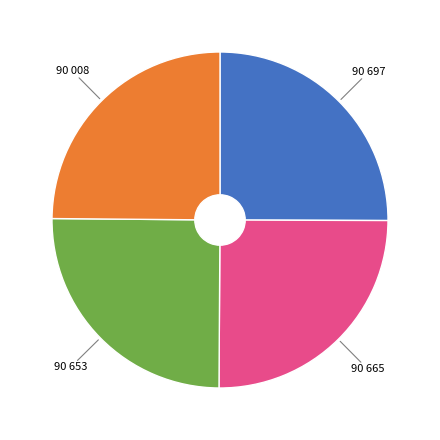

Does any single category account for the majority?

No